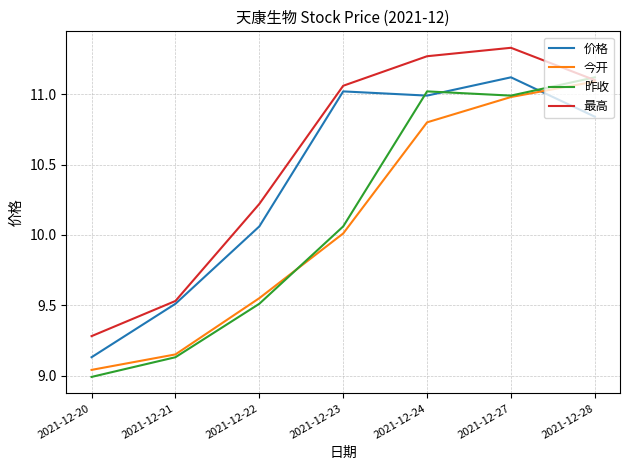

What is the approximate value of 今开 at 2021-12-27?

11.0